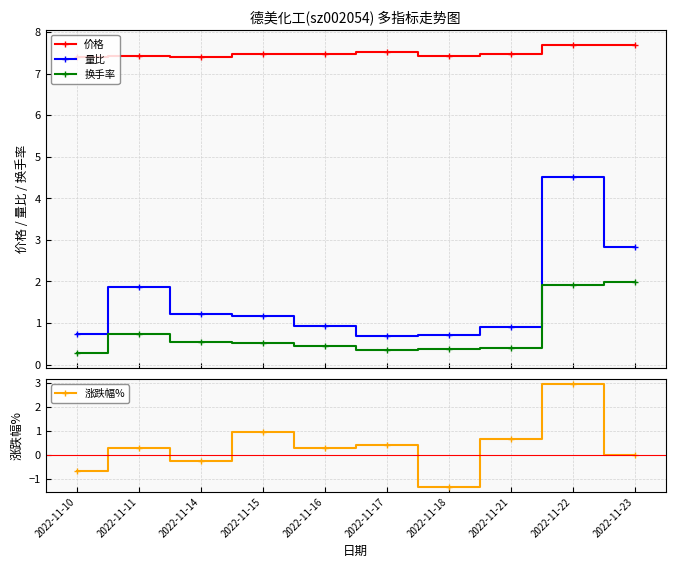

What value does the 价格 series have at 2022-11-21?

7.5